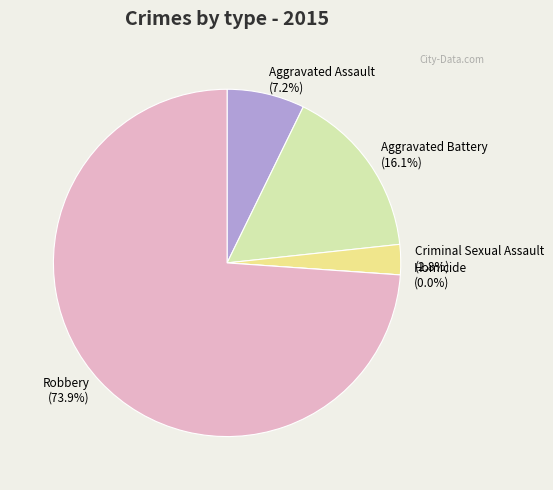

Which has a higher value, Robbery or Homicide?

Robbery